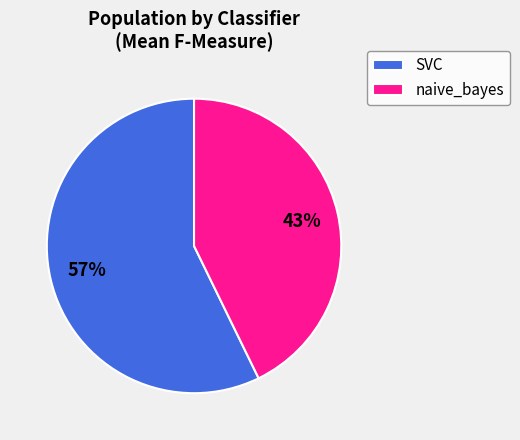

Between naive_bayes and SVC, which is larger?

SVC